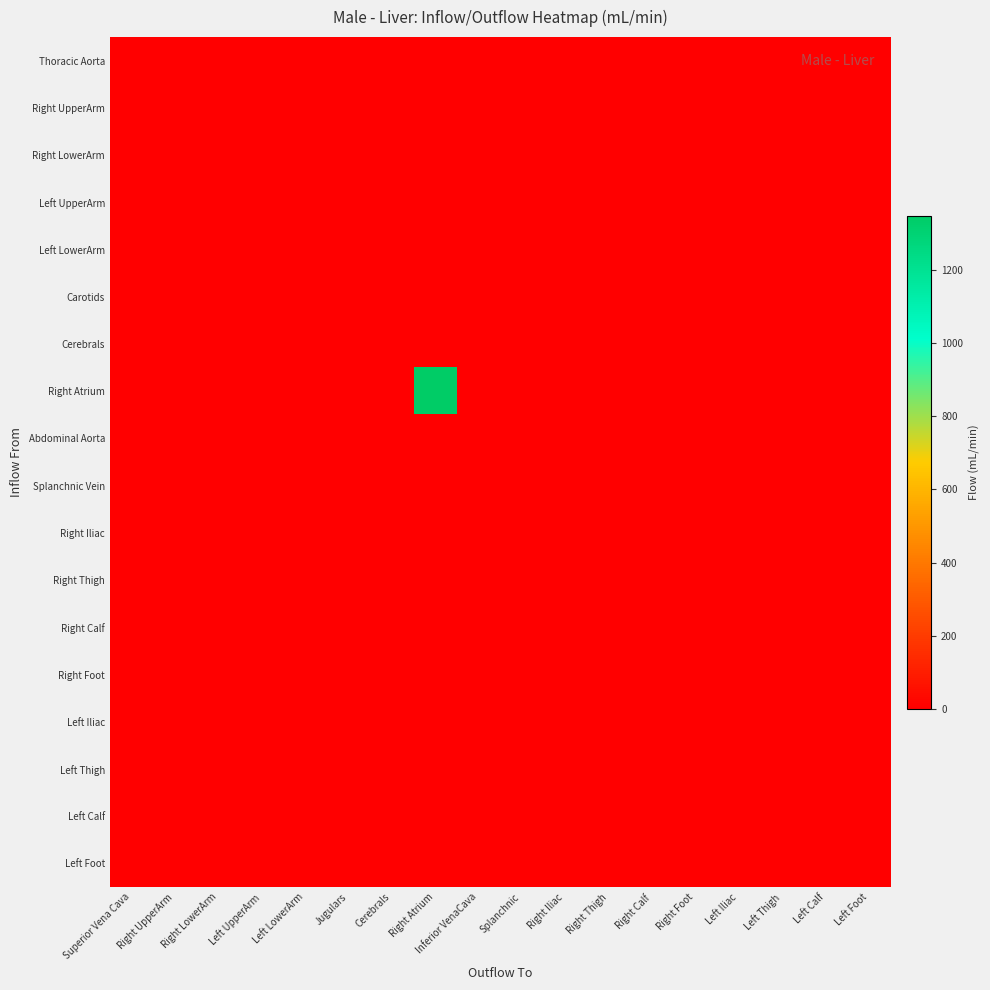

How many distinct data groups are displayed?

18